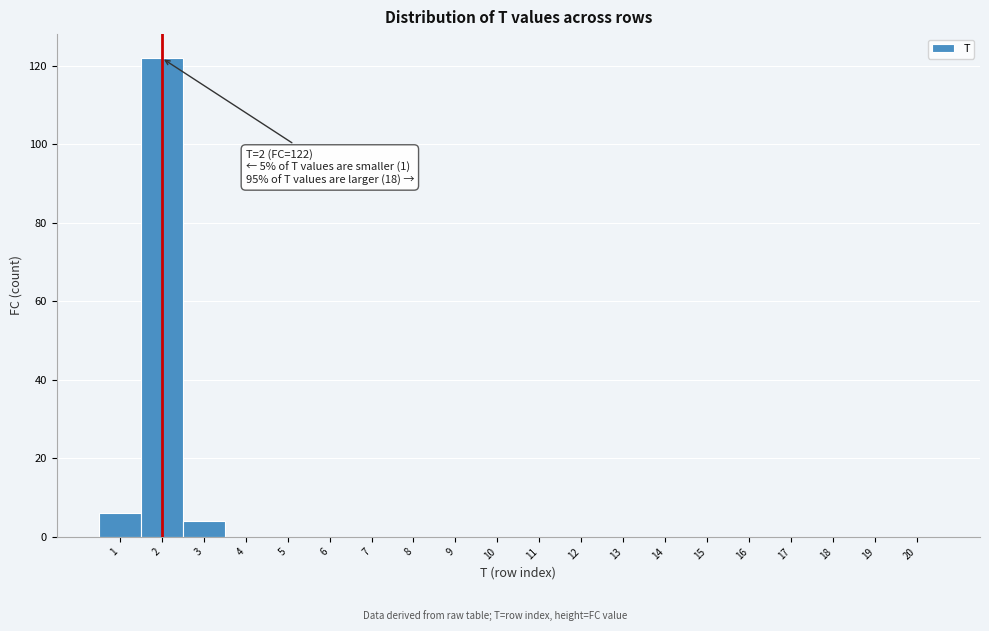

Over which range of the x-axis is the bar tallest?

1.5 to 2.5